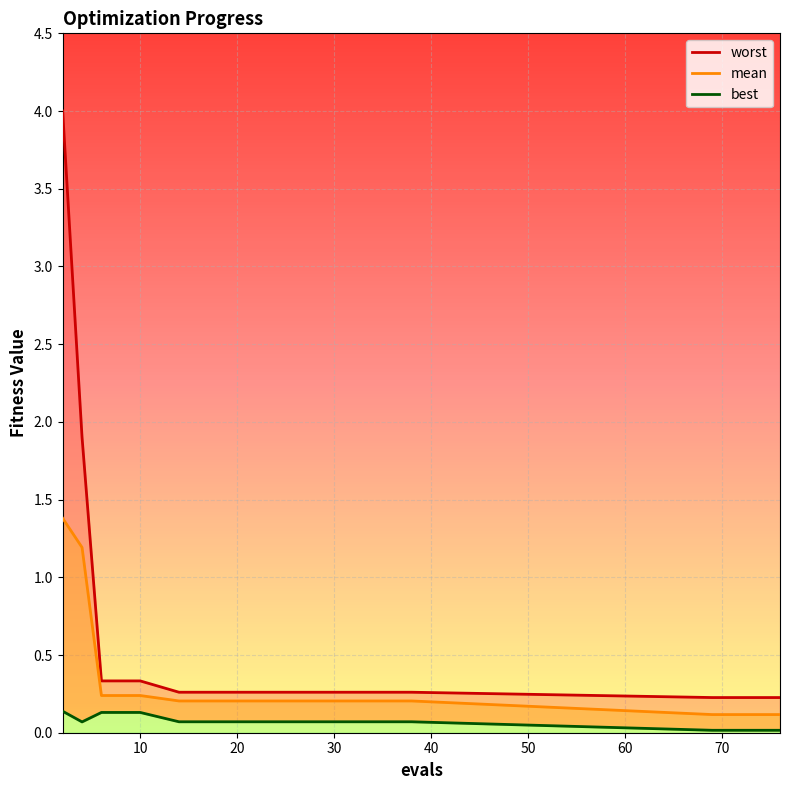

True or false: mean and best cross at least once.

False